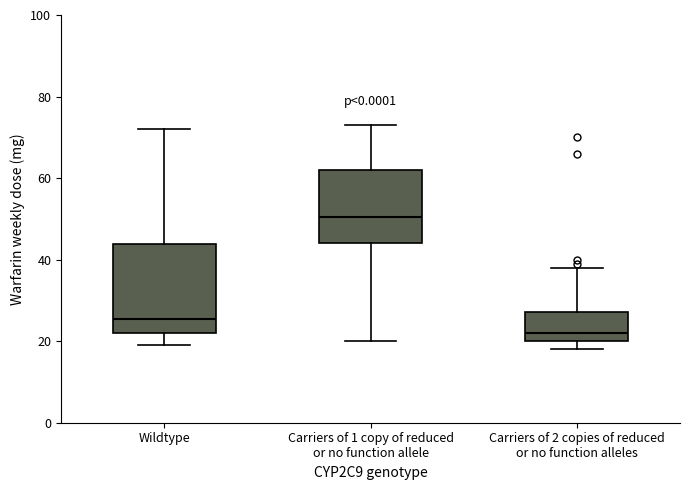

Which box's median line is the lowest?

Carriers of 2 copies of reduced or no function alleles